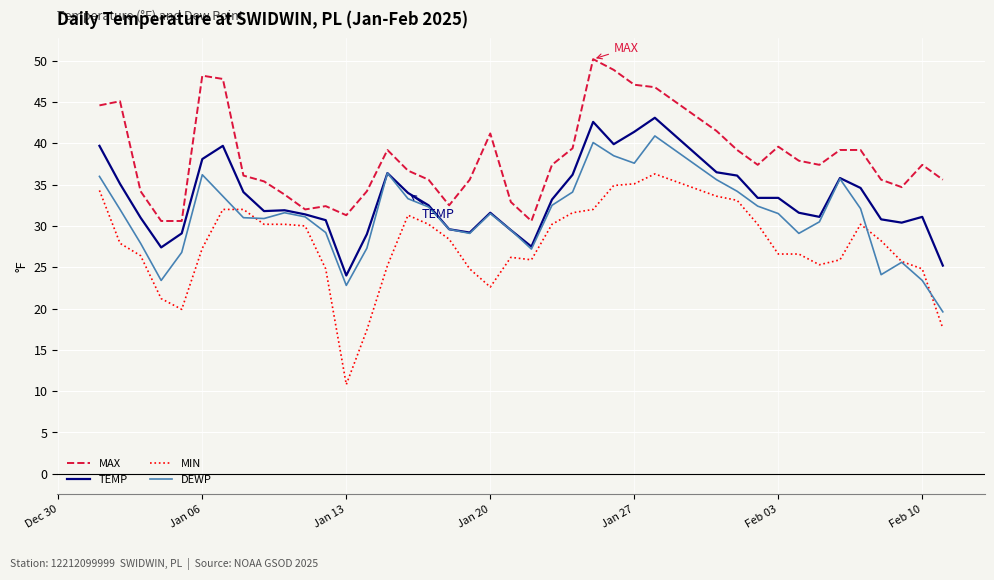

Rank the series by their average value, from highest to lowest.

MAX, TEMP, DEWP, MIN